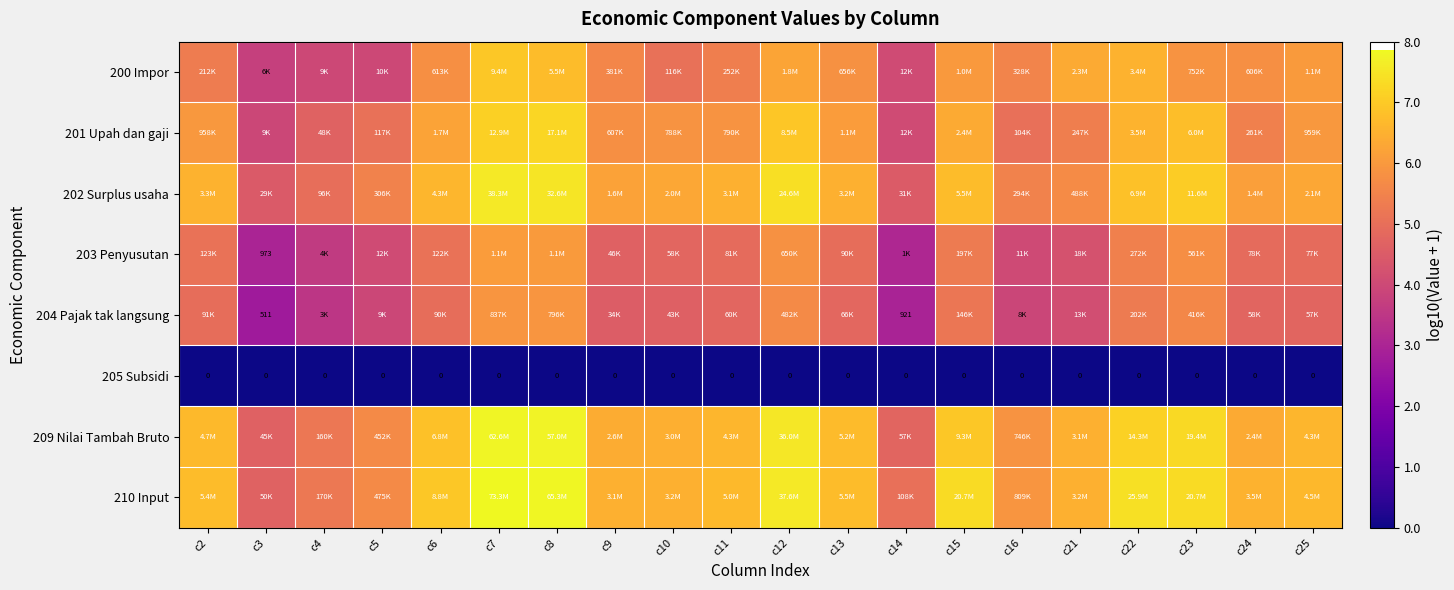

Rank the series at c12 from highest to lowest value.

210 Input, 209 Nilai Tambah Bruto, 202 Surplus usaha, 201 Upah dan gaji, 200 Impor, 203 Penyusutan, 204 Pajak tak langsung, 205 Subsidi